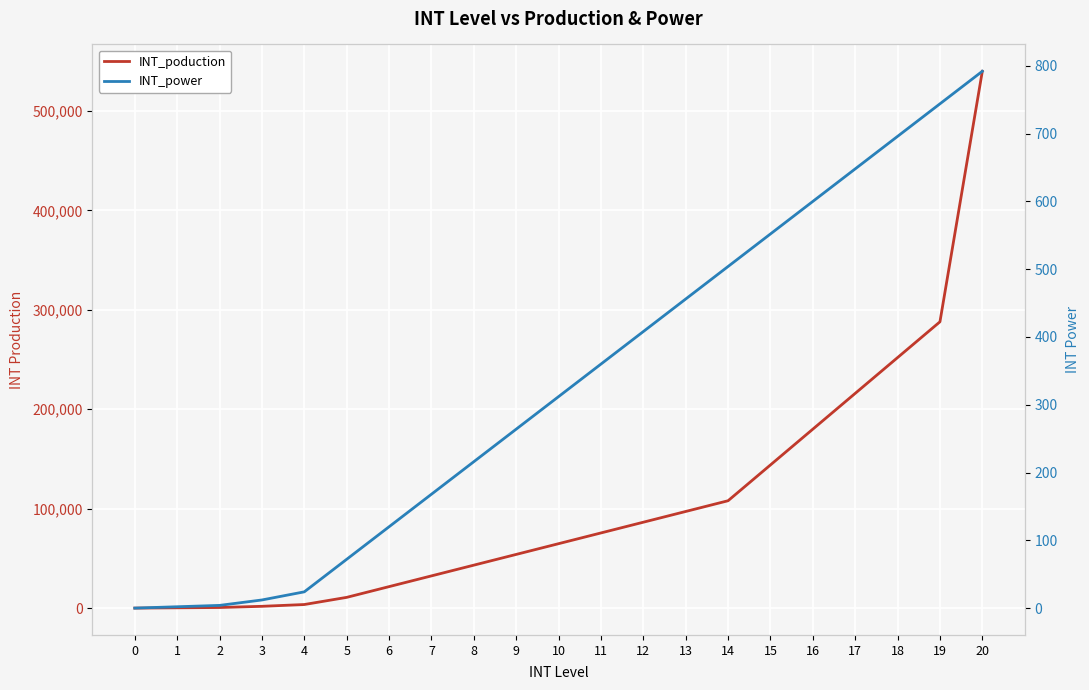

Which series changed the most between 0 and 5?

INT_poduction